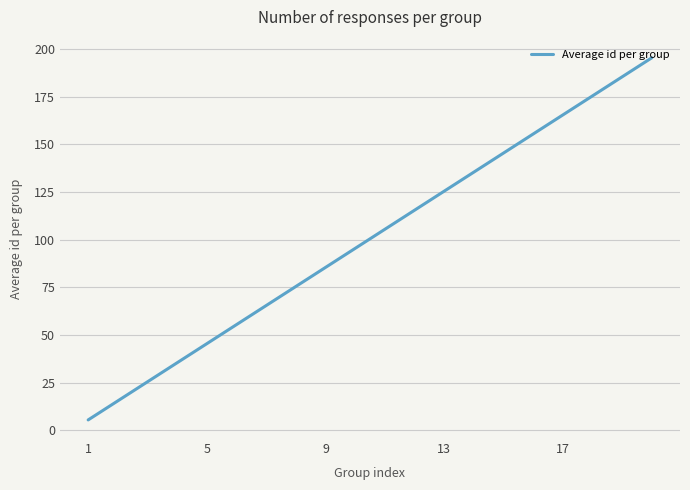

What is the difference between the maximum and minimum values?

190.0